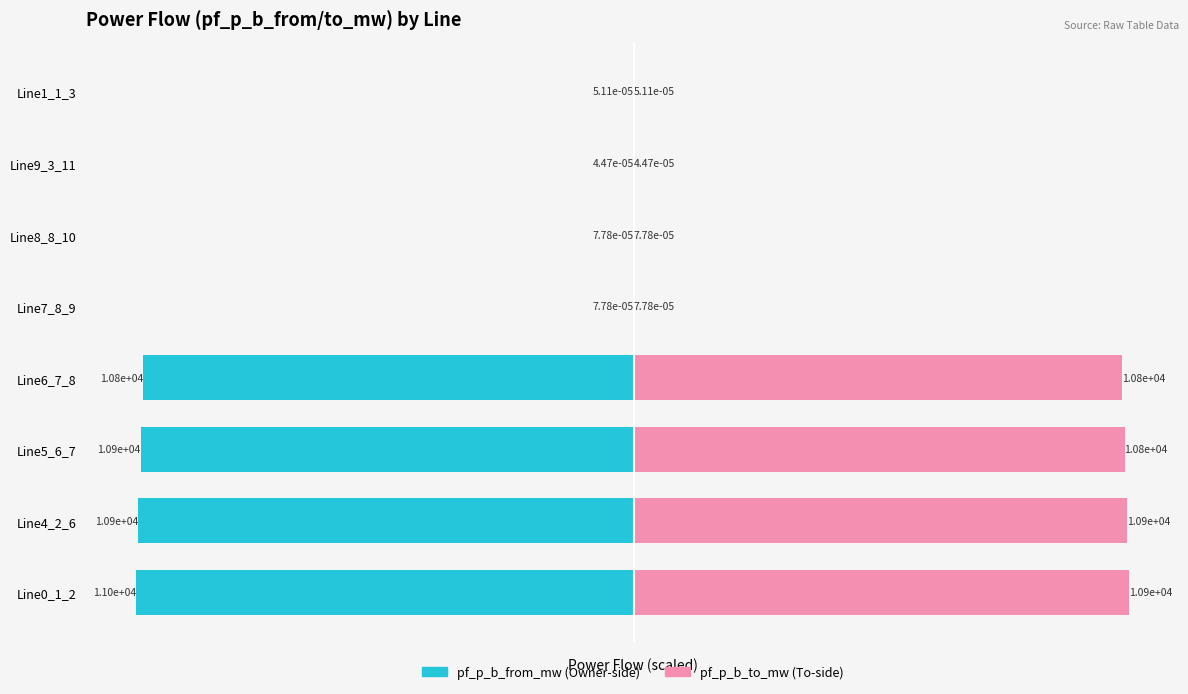

Rank the series at Line6_7_8 from highest to lowest value.

pf_p_b_to_mw, pf_p_b_from_mw